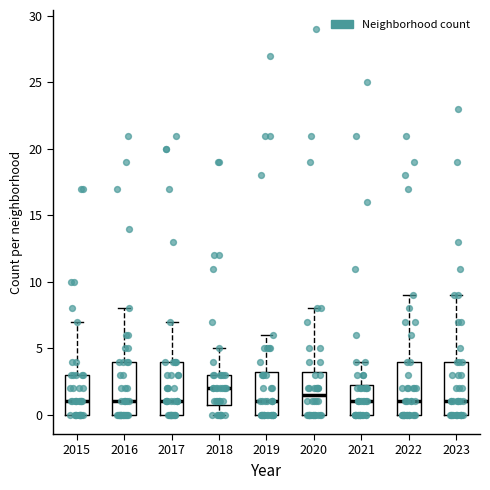

Reading left to right, transcribe this box plot: for each box, give where its median line is, the range the box spans, and where its two whiskers end, as read against the y-axis. The values are not printed on the chart, so give them approximately, as read against the axis.

2015: median 1.0, box 0.0 to 3.0, whiskers 0.0 to 7.0
2016: median 1.0, box 0.0 to 4.0, whiskers 0.0 to 8.0
2017: median 1.0, box 0.0 to 4.0, whiskers 0.0 to 7.0
2018: median 2.0, box 1.0 to 3.0, whiskers 0.0 to 5.0
2019: median 1.0, box 0.0 to 3.5, whiskers 0.0 to 6.0
2020: median 1.5, box 0.0 to 3.5, whiskers 0.0 to 8.0
2021: median 1.0, box 0.0 to 2.5, whiskers 0.0 to 4.0
2022: median 1.0, box 0.0 to 4.0, whiskers 0.0 to 9.0
2023: median 1.0, box 0.0 to 4.0, whiskers 0.0 to 9.0